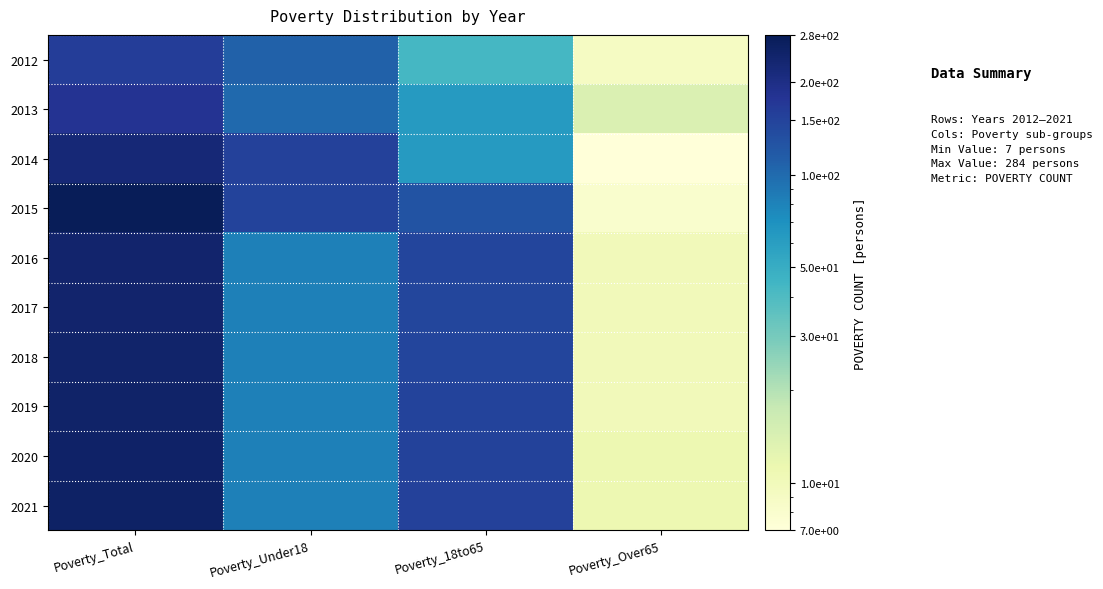

Which label corresponds to the smallest value in the chart?

Poverty_Over65